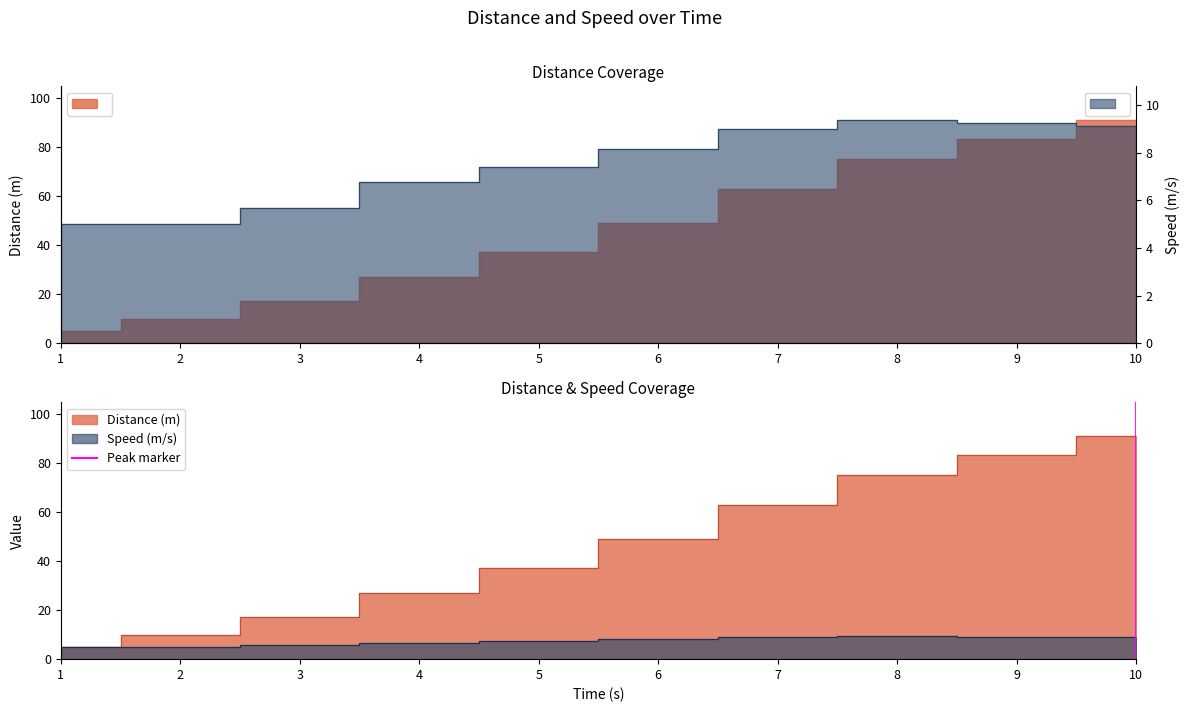

What is the total value across all series at 5?

44.4